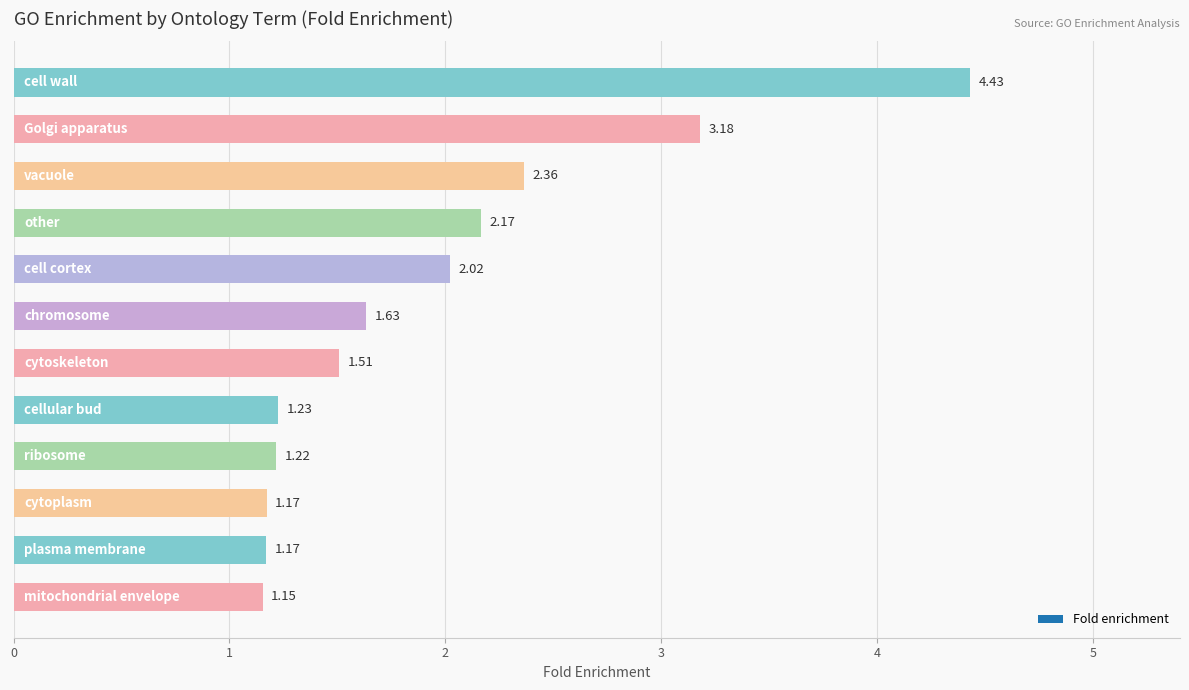

Are the bars horizontal?

Yes